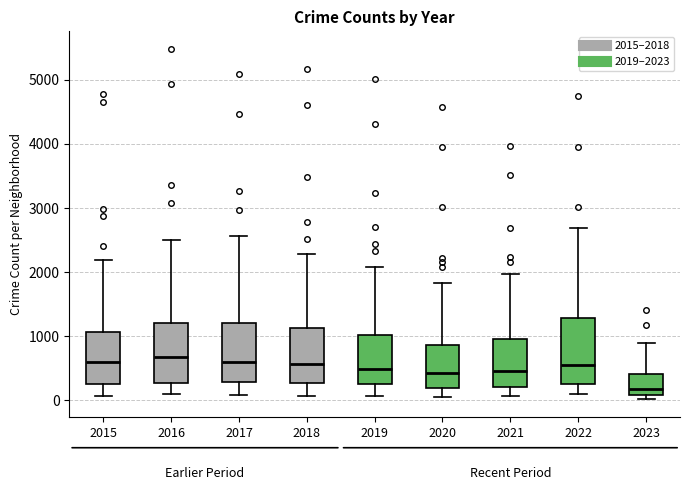

Where does the upper whisker of the box at x = 2020 end on the y-axis? The values are not printed on the chart, so give them approximately, as read against the axis.

1800